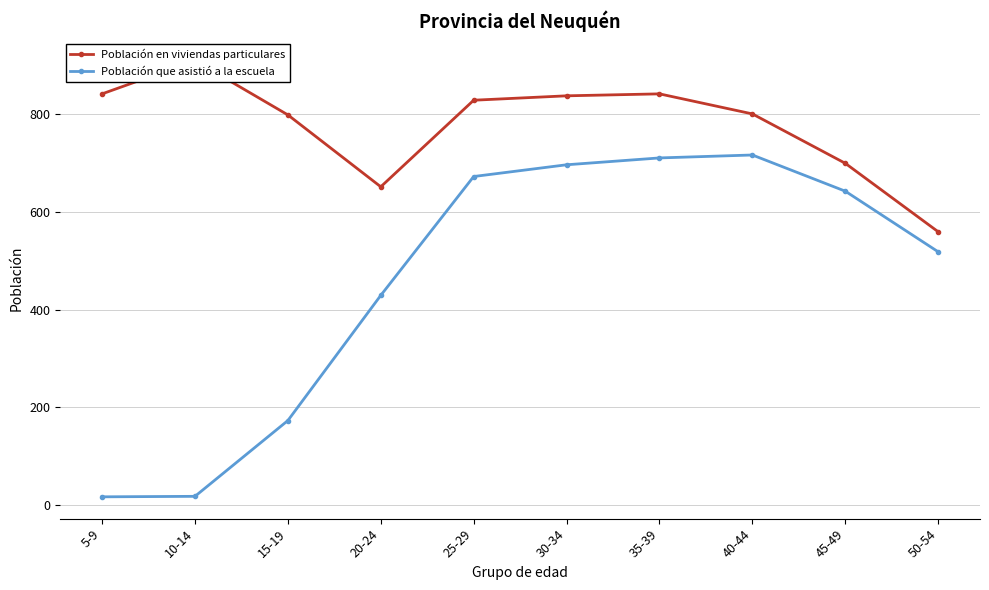

List the series in order of their overall mean, lowest first.

Población que asistió a la escuela, Población en viviendas particulares